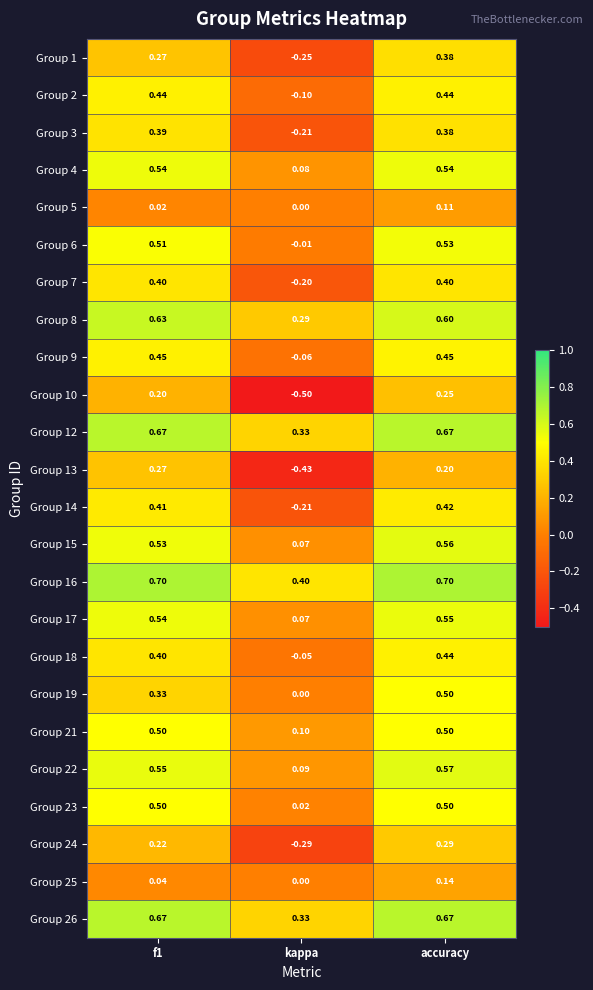

Is the value of Group 14 at f1 greater than the value of Group 24 at kappa?

Yes